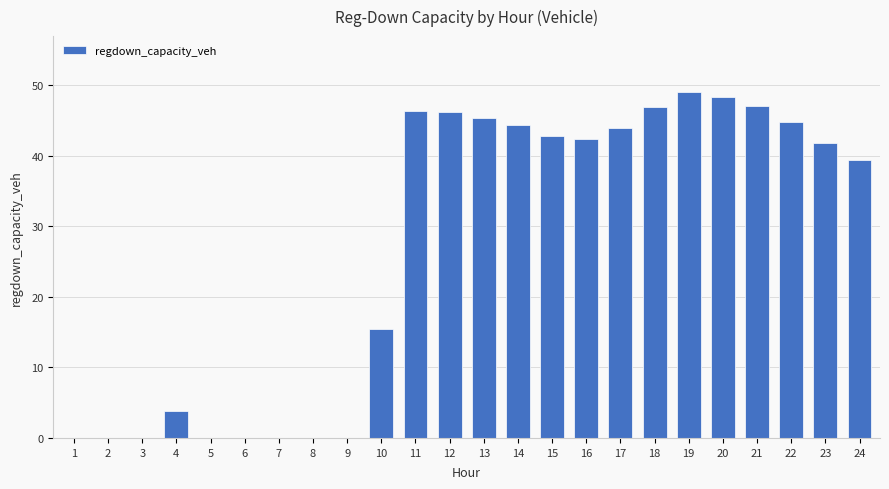

What is the greatest value displayed?

49.0